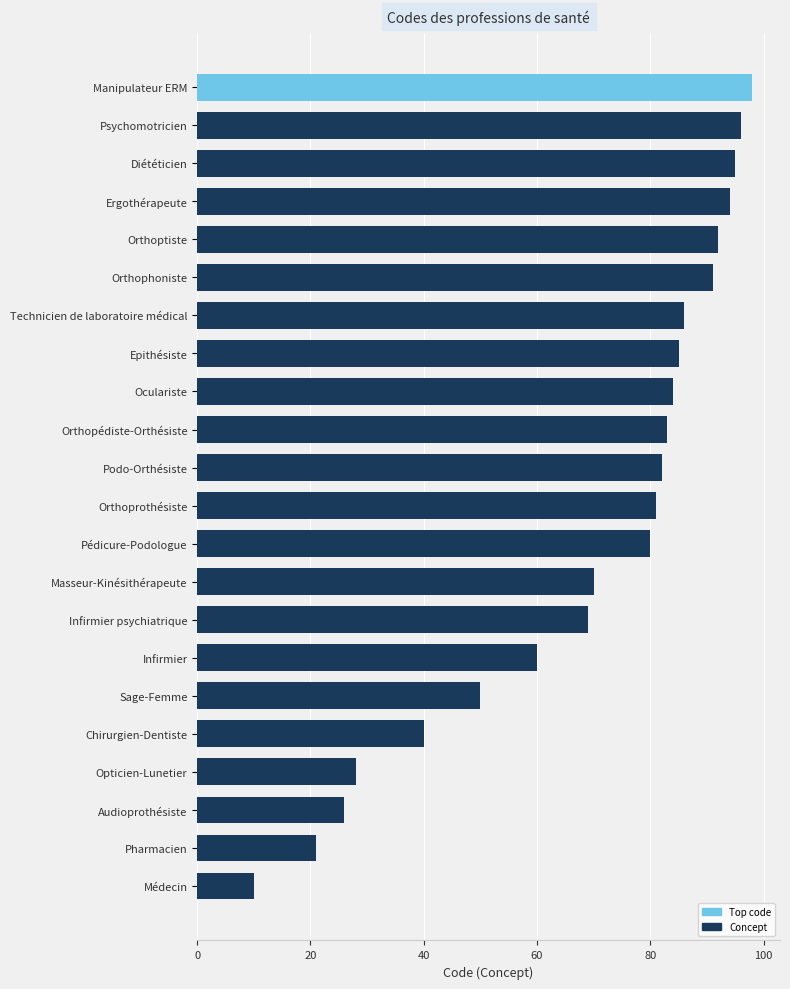

What position from the top is Orthophoniste?

6